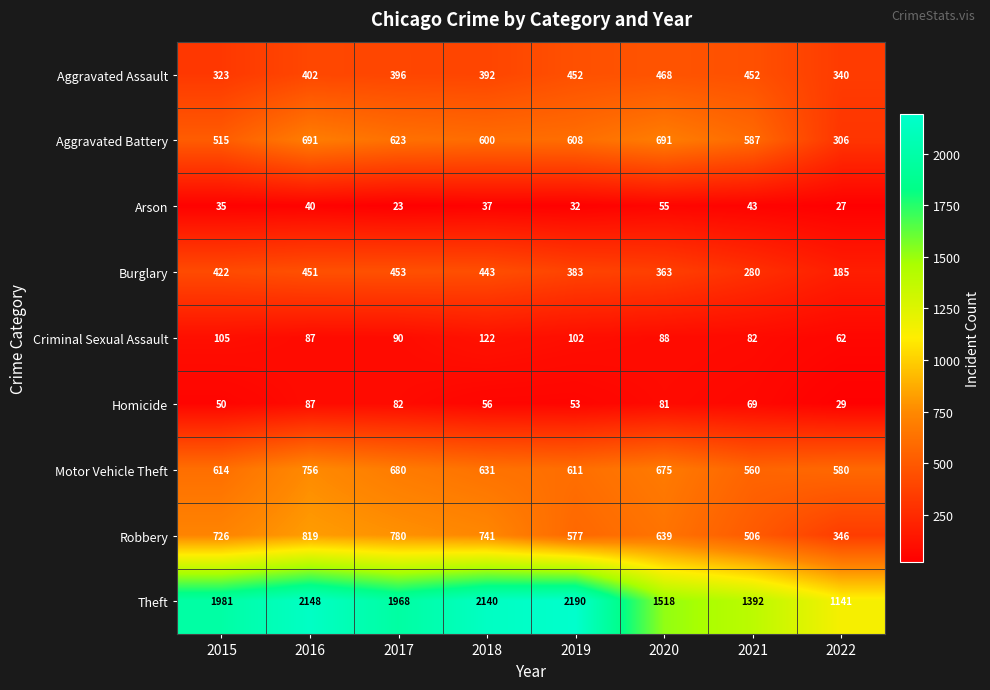

Where does the Homicide series first go above 69?

2016